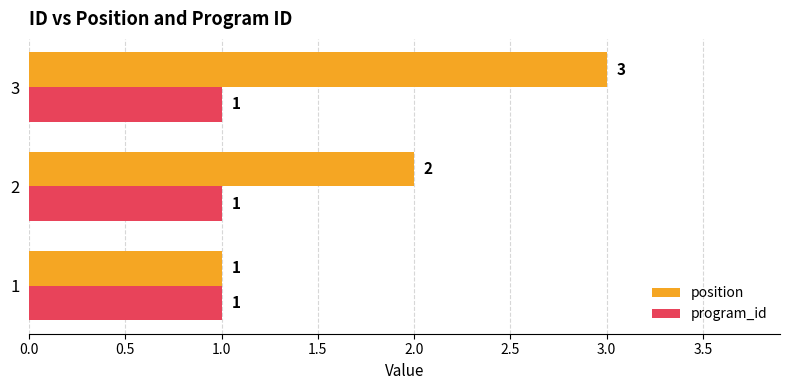

What is the maximum value for position?

3